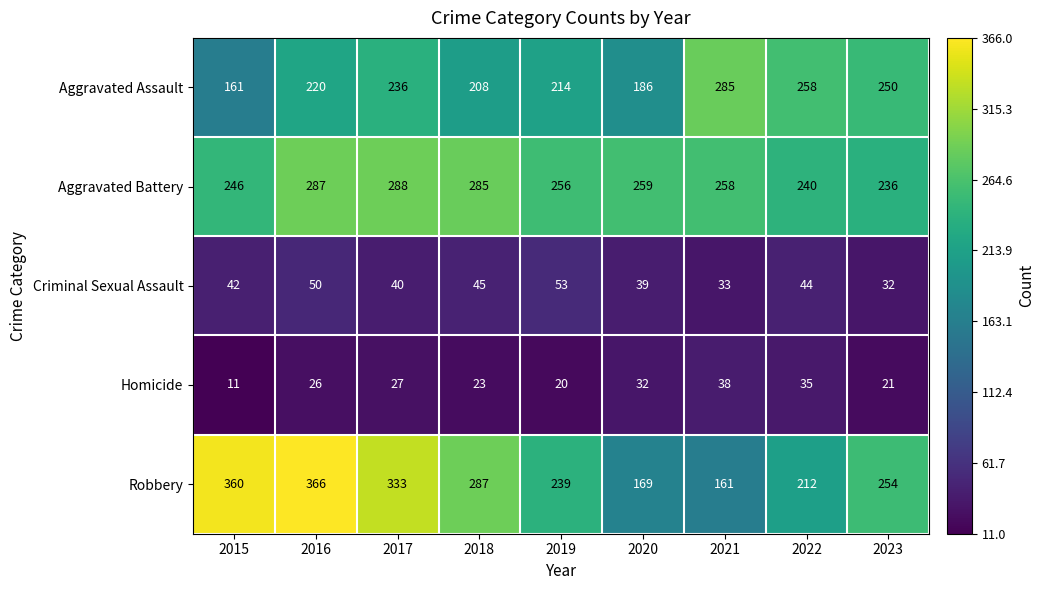

What is the approximate value of Homicide at 2022, to the nearest 10?

40